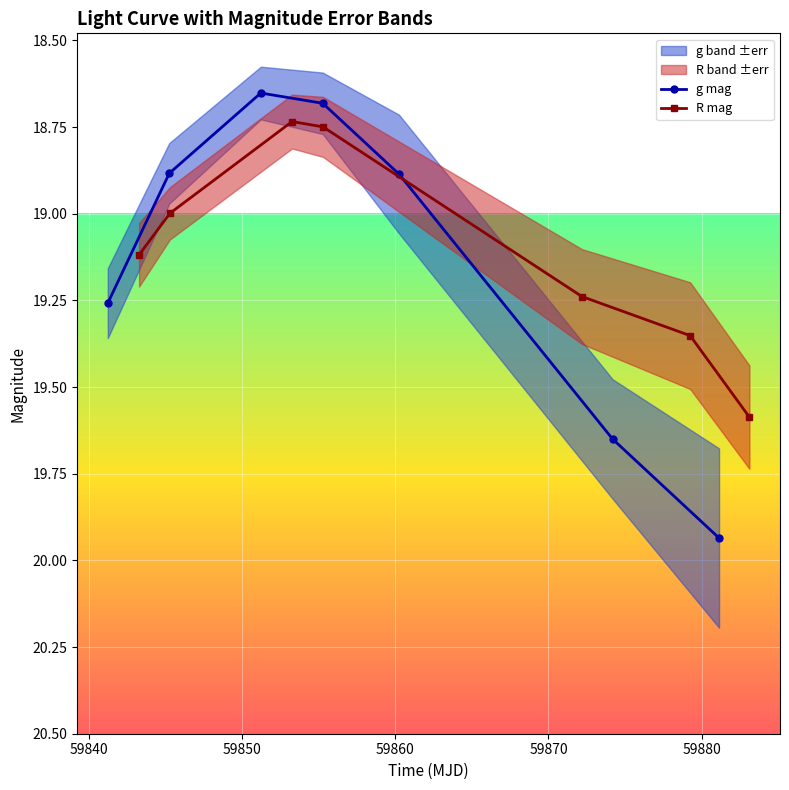

How many lines are shown in the chart?

2